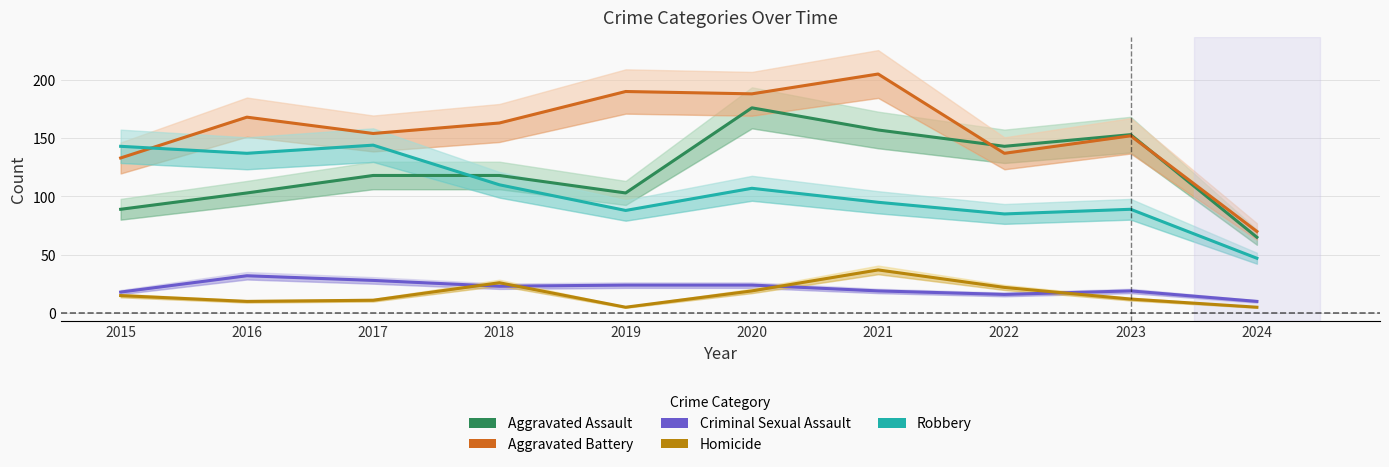

True or false: Robbery has more than 1 points higher than both neighbors.

True